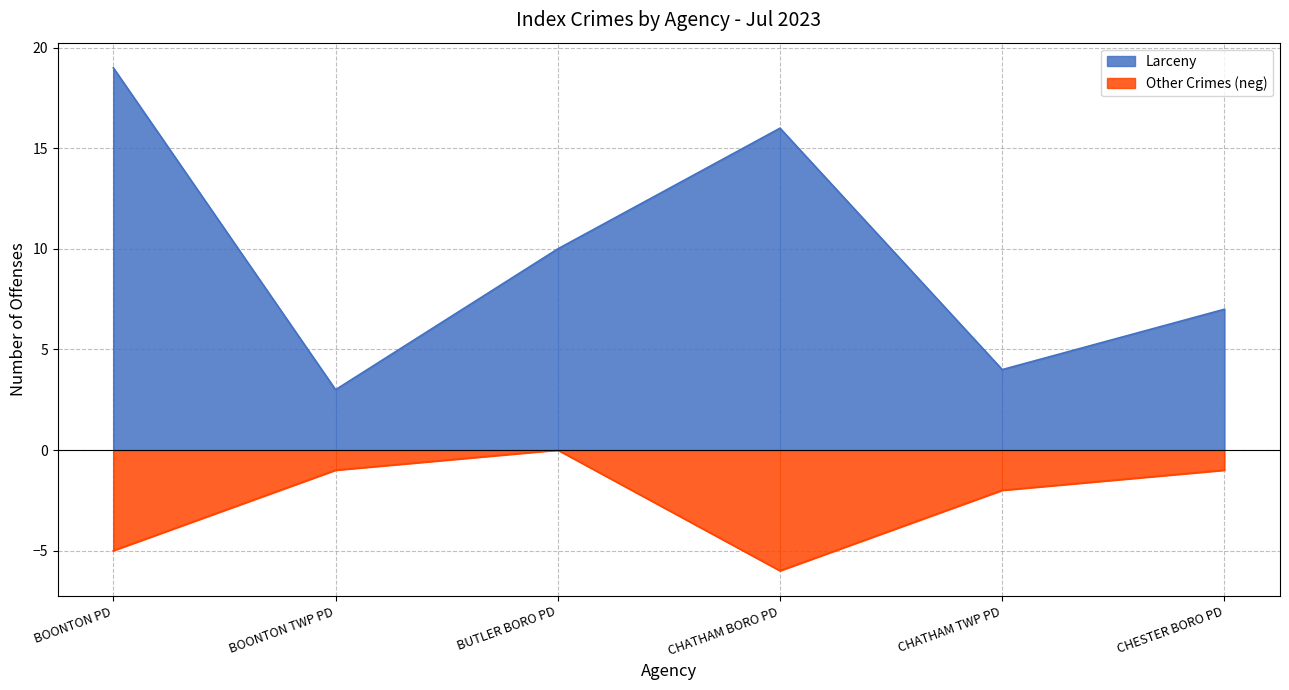

Between CHATHAM TWP PD and CHESTER BORO PD, which series saw the biggest shift?

Larceny